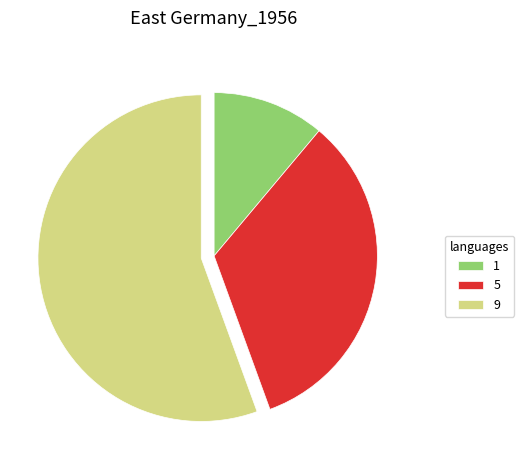

Which slice is the smallest?

1